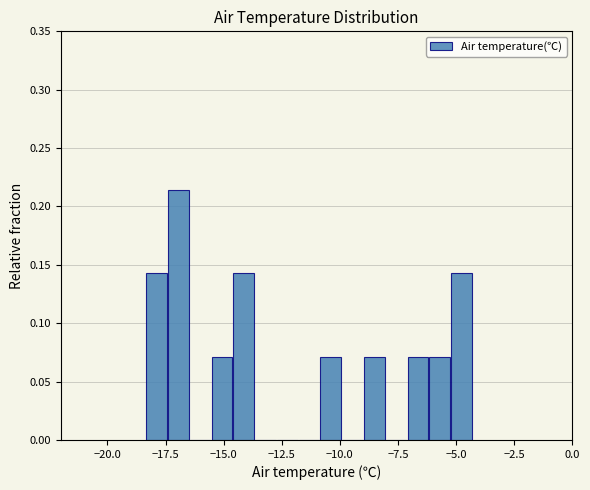

Read against the x-axis, roughly where is the centre of the tallest bar?

-17.0